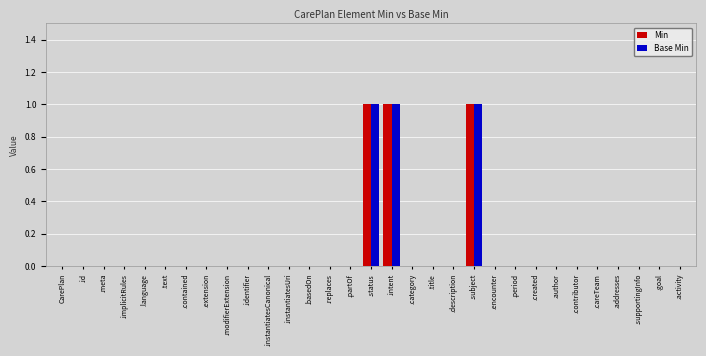

What is the maximum value shown in the chart?

1